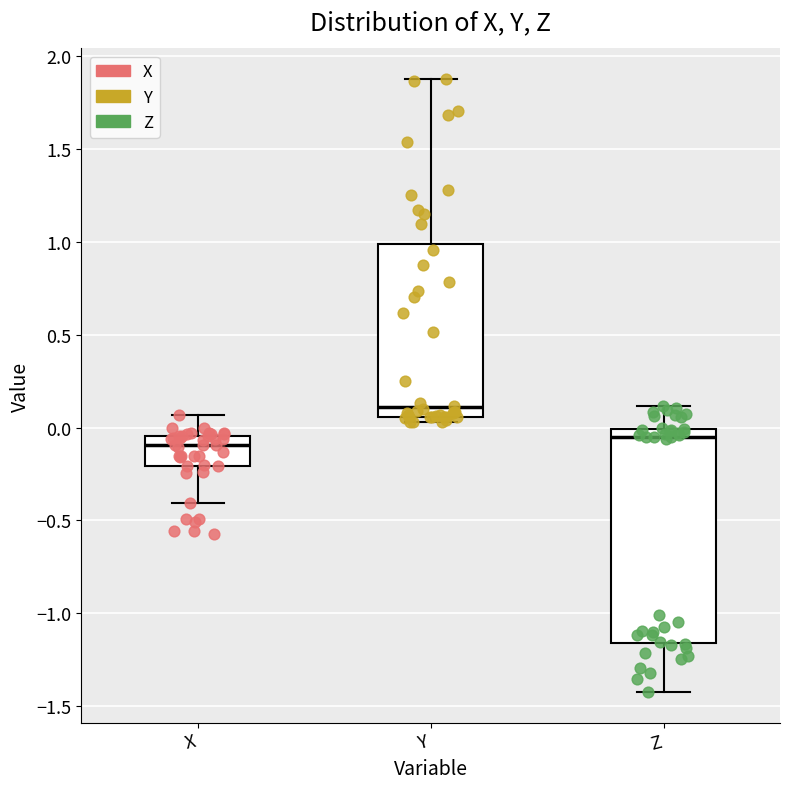

Reading left to right, read every box against the y-axis: the position of its median line, the range the box covers, and the ends of its whiskers. The values are not printed on the chart, so give them approximately, as read against the axis.

X: median -0.10, box -0.20 to -0.05, whiskers -0.40 to 0.05
Y: median 0.10, box 0.05 to 1.00, whiskers 0.05 (just below the box's lower edge) to 1.90
Z: median -0.05, box -1.15 to 0.00, whiskers -1.40 to 0.10